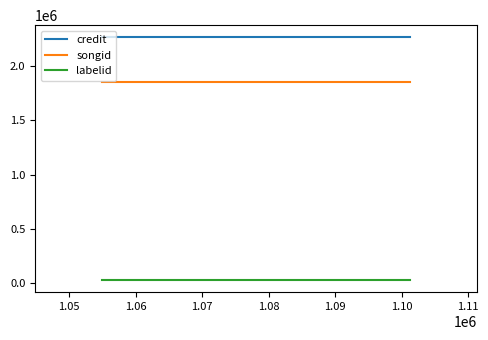

What is the minimum value for songid?

1855764